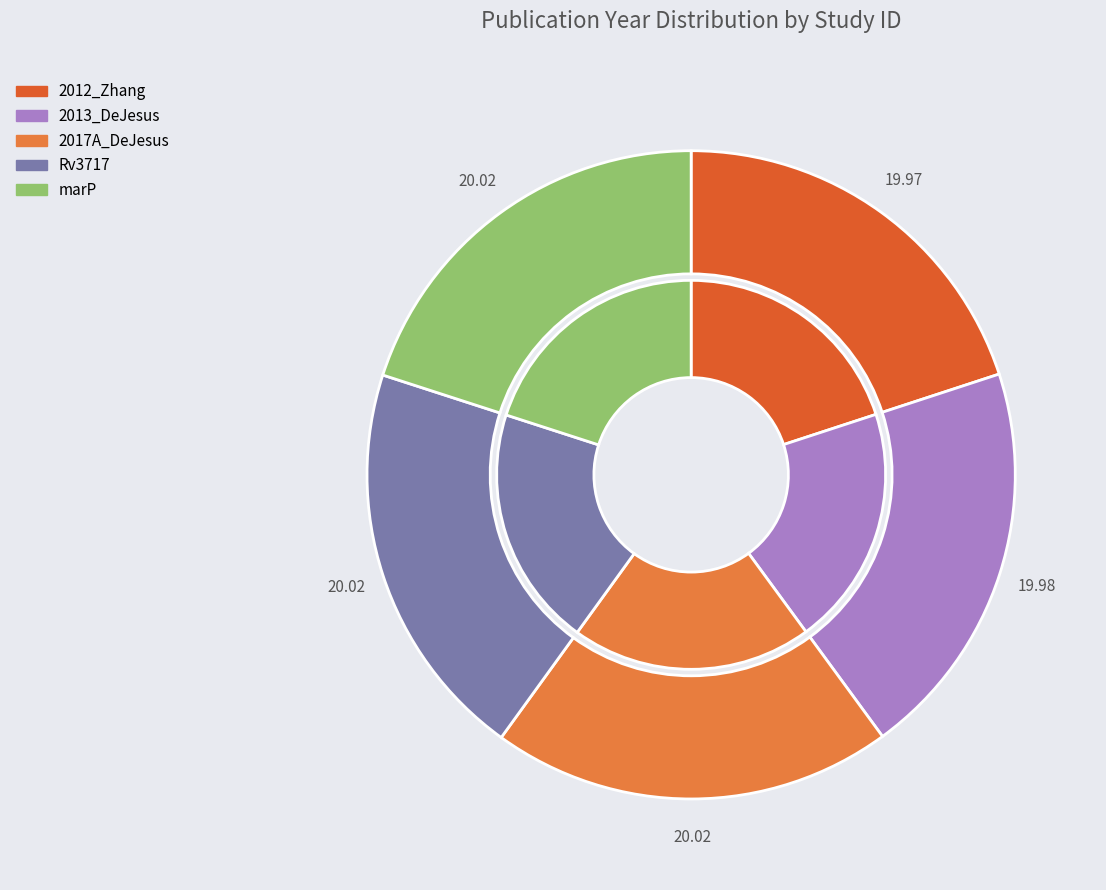

Combined, do 2013_DeJesus and 2017A_DeJesus account for over 50%?

No